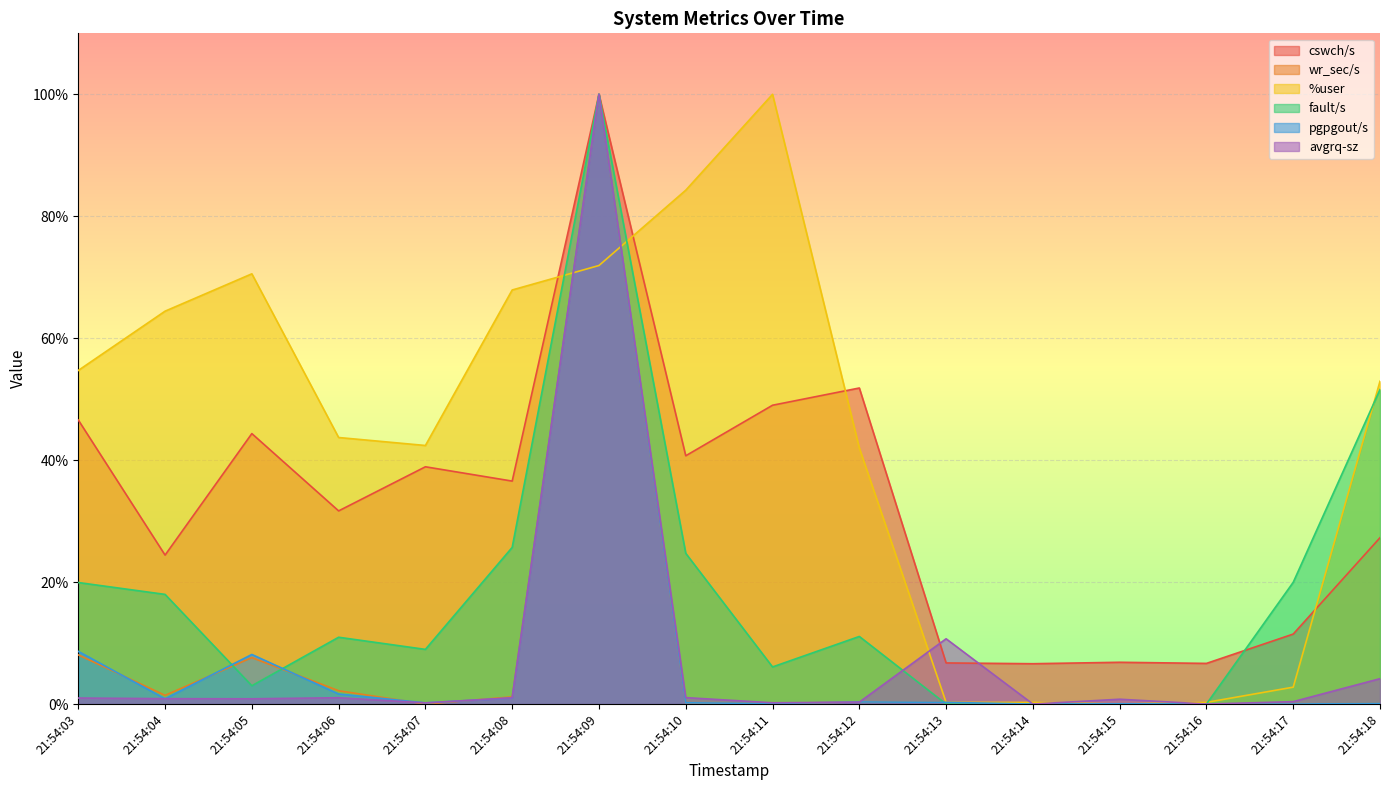

Which has a higher value, 21:54:09 or 21:54:13?

21:54:09